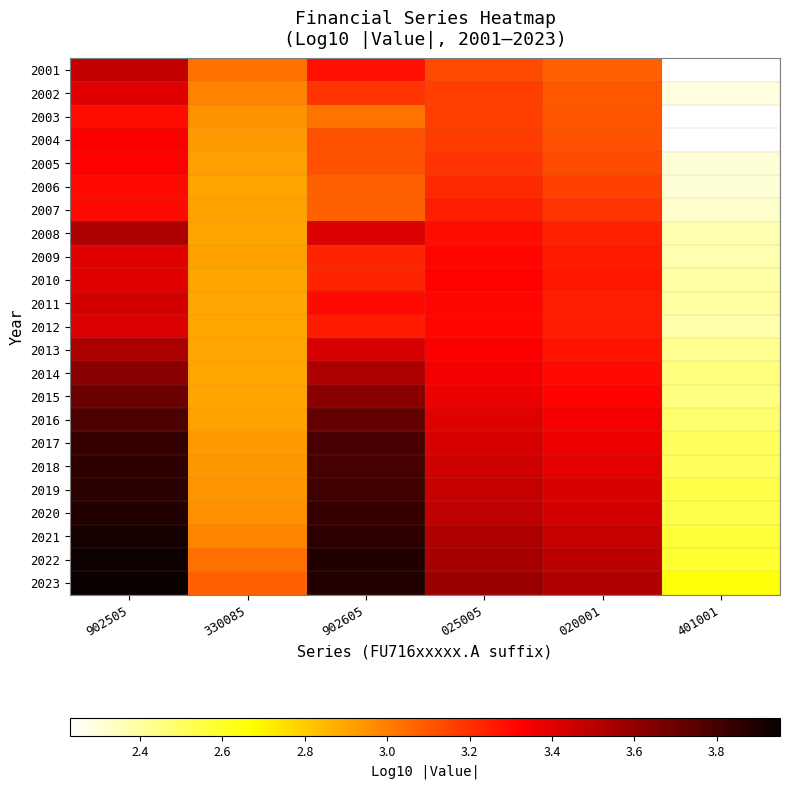

Reading left to right, list all the values displayed in this chart.

2001: 902505=3.5	330085=3.0	902605=3.3	025005=3.1	020001=3.1	401001=2.2
2002: 902505=3.4	330085=3.0	902605=3.2	025005=3.2	020001=3.1	401001=2.3
2003: 902505=3.3	330085=2.9	902605=3.0	025005=3.2	020001=3.1	401001=2.2
2004: 902505=3.3	330085=2.9	902605=3.1	025005=3.2	020001=3.1	401001=2.2
2005: 902505=3.3	330085=2.9	902605=3.1	025005=3.2	020001=3.1	401001=2.3
2006: 902505=3.3	330085=2.9	902605=3.1	025005=3.2	020001=3.2	401001=2.3
2007: 902505=3.3	330085=2.9	902605=3.1	025005=3.2	020001=3.2	401001=2.3
2008: 902505=3.5	330085=2.9	902605=3.4	025005=3.3	020001=3.2	401001=2.4
2009: 902505=3.4	330085=2.9	902605=3.2	025005=3.3	020001=3.3	401001=2.4
2010: 902505=3.4	330085=2.9	902605=3.2	025005=3.3	020001=3.3	401001=2.4
2011: 902505=3.4	330085=2.9	902605=3.3	025005=3.3	020001=3.3	401001=2.4
2012: 902505=3.4	330085=2.9	902605=3.3	025005=3.3	020001=3.2	401001=2.4
2013: 902505=3.5	330085=2.9	902605=3.4	025005=3.3	020001=3.3	401001=2.4
2014: 902505=3.6	330085=2.9	902605=3.5	025005=3.4	020001=3.3	401001=2.5
2015: 902505=3.7	330085=2.9	902605=3.6	025005=3.4	020001=3.3	401001=2.4
2016: 902505=3.8	330085=2.9	902605=3.7	025005=3.4	020001=3.3	401001=2.5
2017: 902505=3.8	330085=2.9	902605=3.8	025005=3.4	020001=3.4	401001=2.5
2018: 902505=3.9	330085=2.9	902605=3.8	025005=3.4	020001=3.4	401001=2.5
2019: 902505=3.9	330085=2.9	902605=3.8	025005=3.5	020001=3.4	401001=2.5
2020: 902505=3.9	330085=3.0	902605=3.8	025005=3.5	020001=3.4	401001=2.5
2021: 902505=3.9	330085=3.0	902605=3.9	025005=3.5	020001=3.5	401001=2.6
2022: 902505=3.9	330085=3.0	902605=3.9	025005=3.5	020001=3.5	401001=2.6
2023: 902505=4.0	330085=3.1	902605=3.9	025005=3.6	020001=3.5	401001=2.6